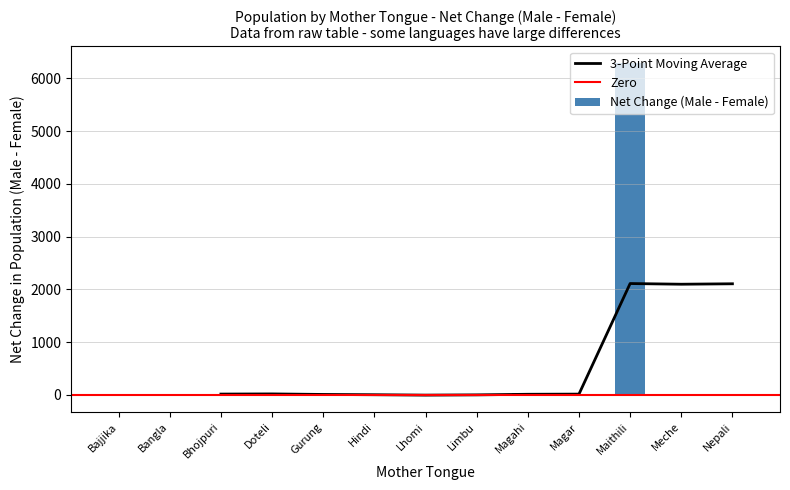

Which label corresponds to the smallest value in the chart?

Gurung